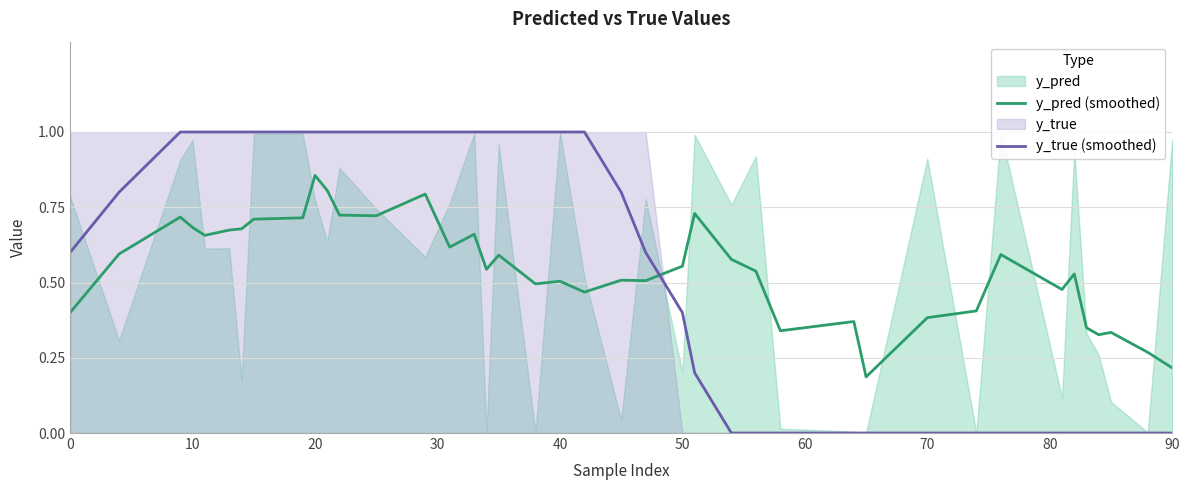

Is it true that y_true (smoothed) equals 0.5 at 10?

False